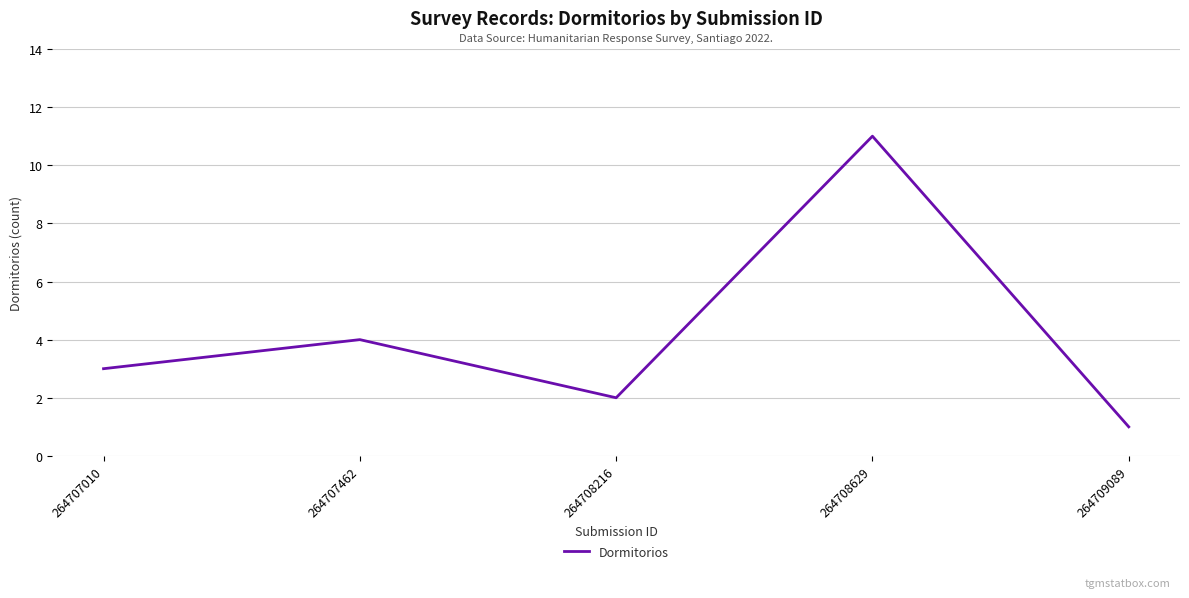

True or false: the data shows 1 at 264707462.

False